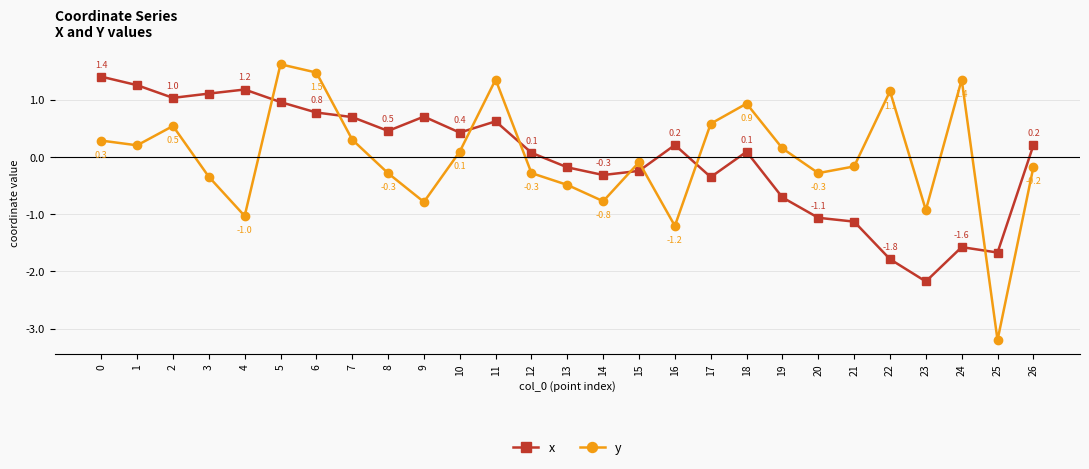

How many lines are shown in the chart?

2